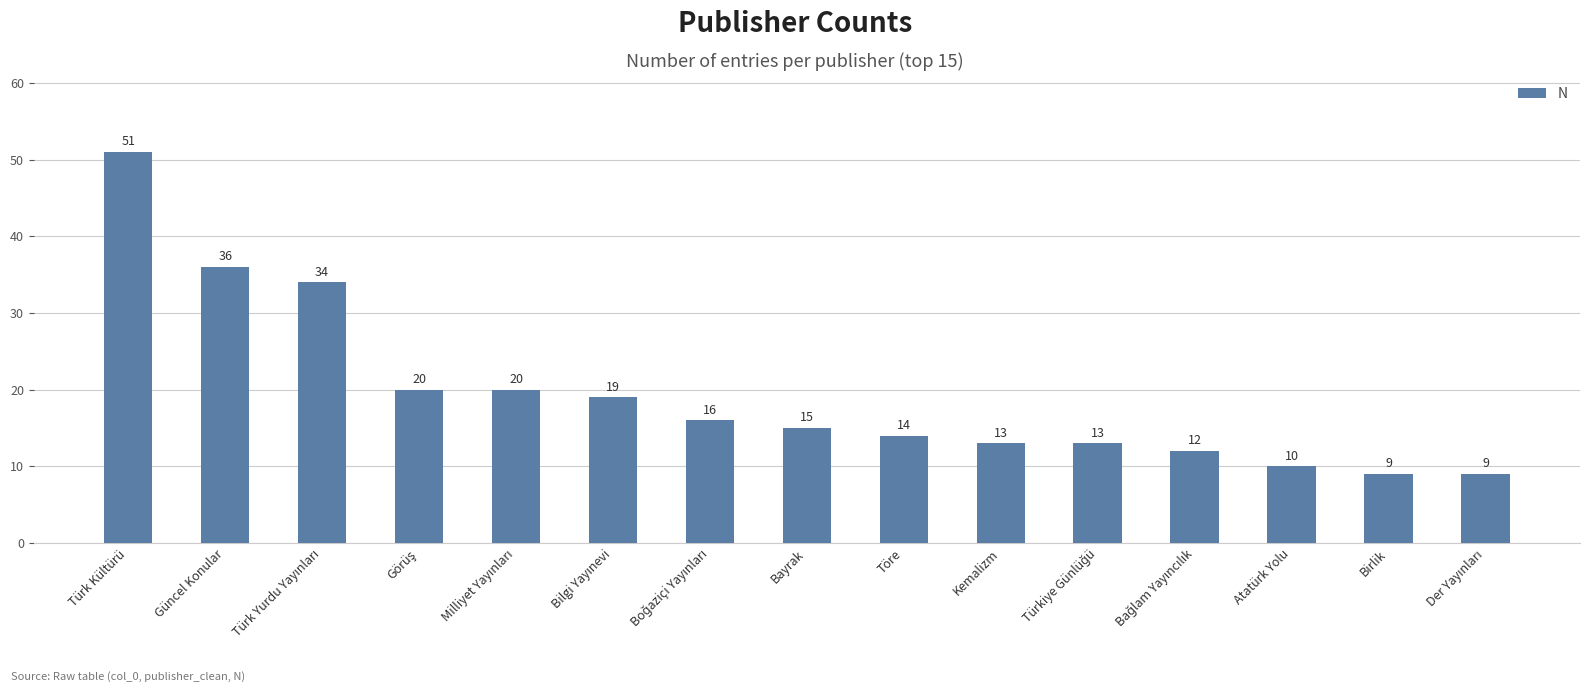

Which has a higher value, Töre or Bayrak?

Bayrak